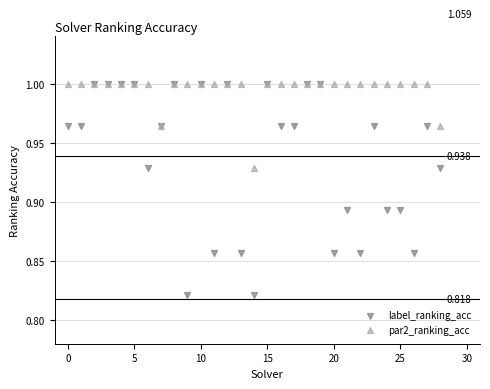

Which series reaches the minimum Y coordinate?

label_ranking_acc